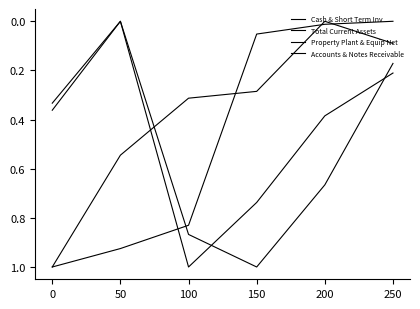

What is the spread (max minus min) of values at 100?

0.7